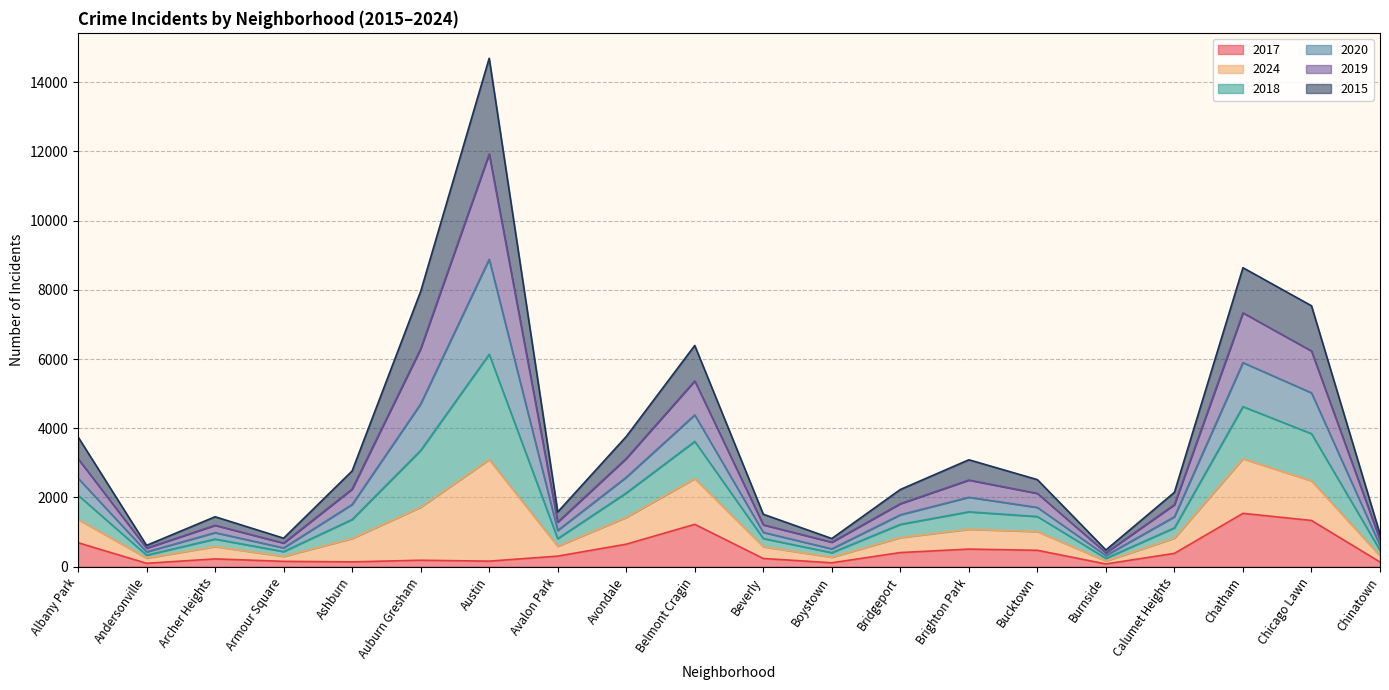

At which category is the sum across all series the highest?

Austin